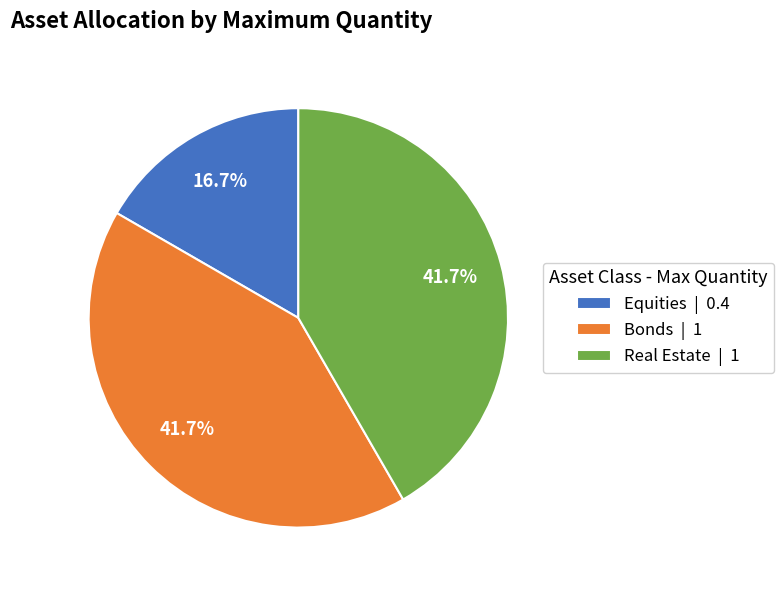

Is there any slice that represents more than half of the pie?

No